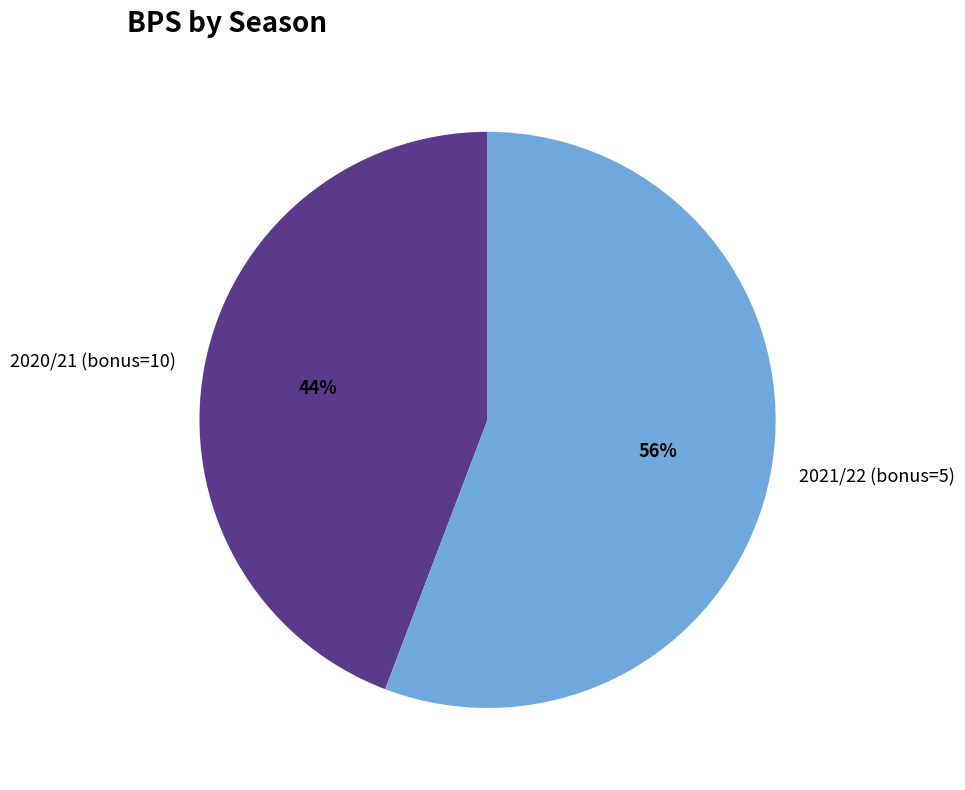

To the nearest percent, what is the difference between the 2021/22 (bonus=5) and 2020/21 (bonus=10) slice percentages?

12%